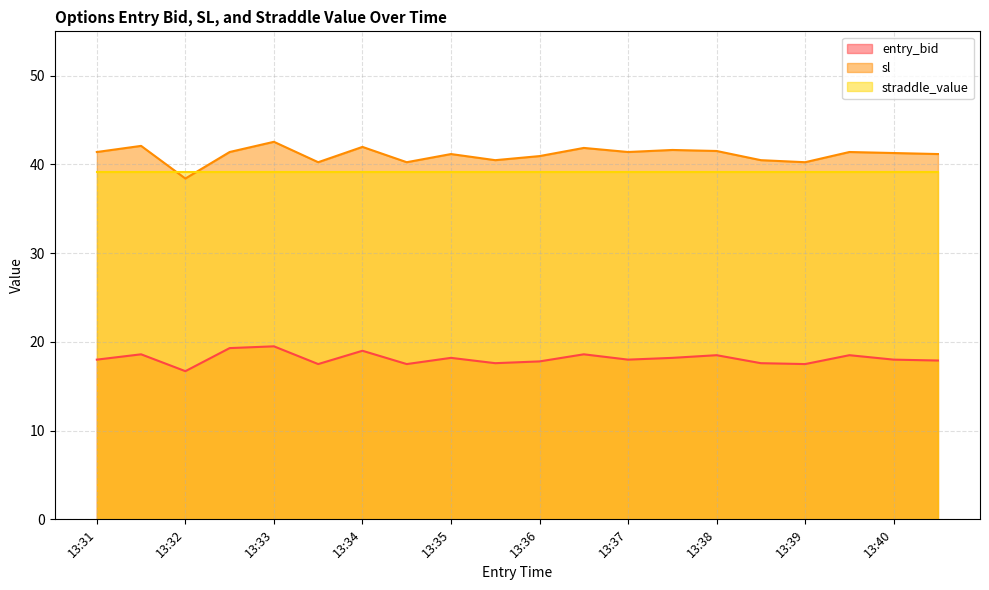

At which label does entry_bid reach its minimum?

13:32